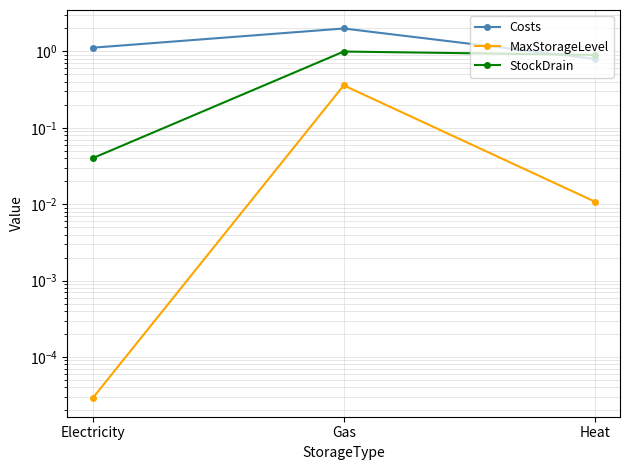

How many data points does each series have?

3